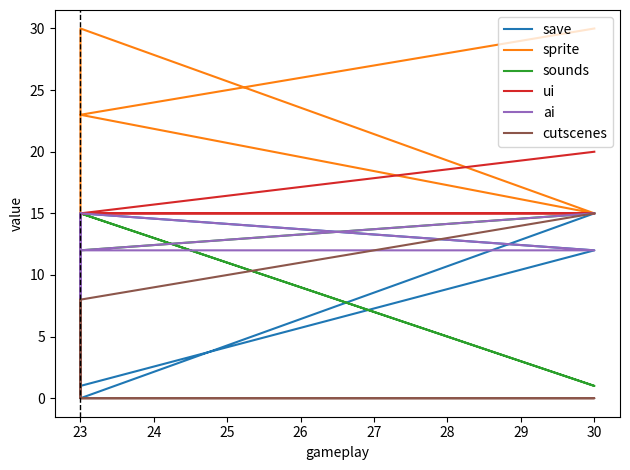

What is the value of the ui point at the 3rd from the left?

15